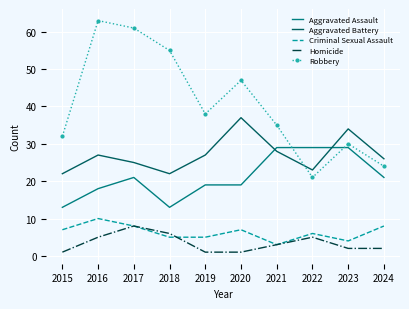

Which series has the largest range (max minus min)?

Robbery